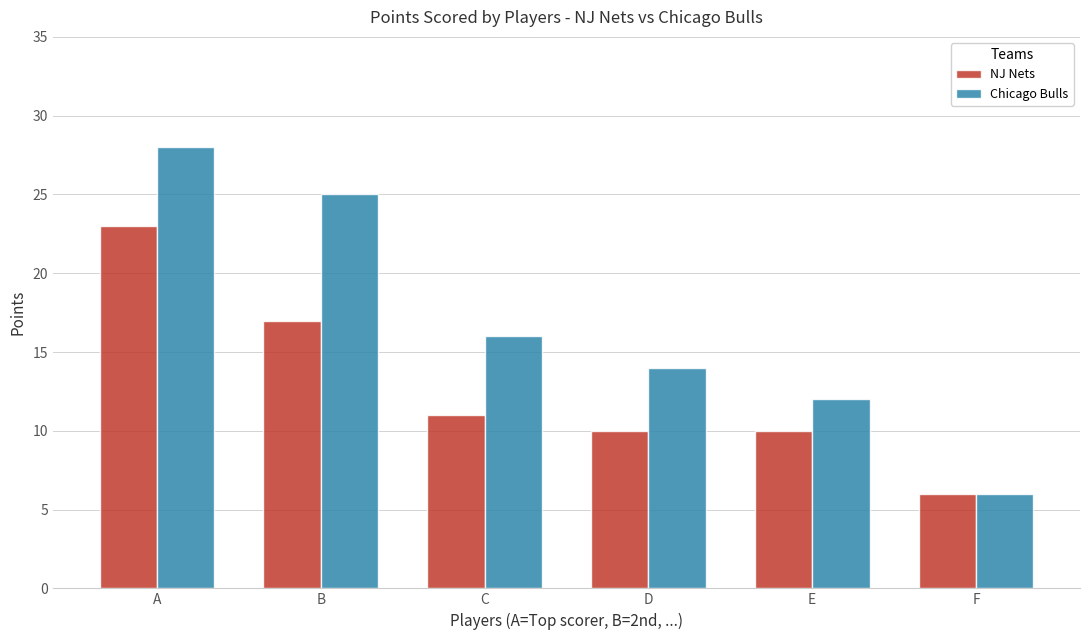

Reading left to right, transcribe all the data shown in this chart.

NJ Nets: 23	17	11	10	10	6
Chicago Bulls: 28	25	16	14	12	6